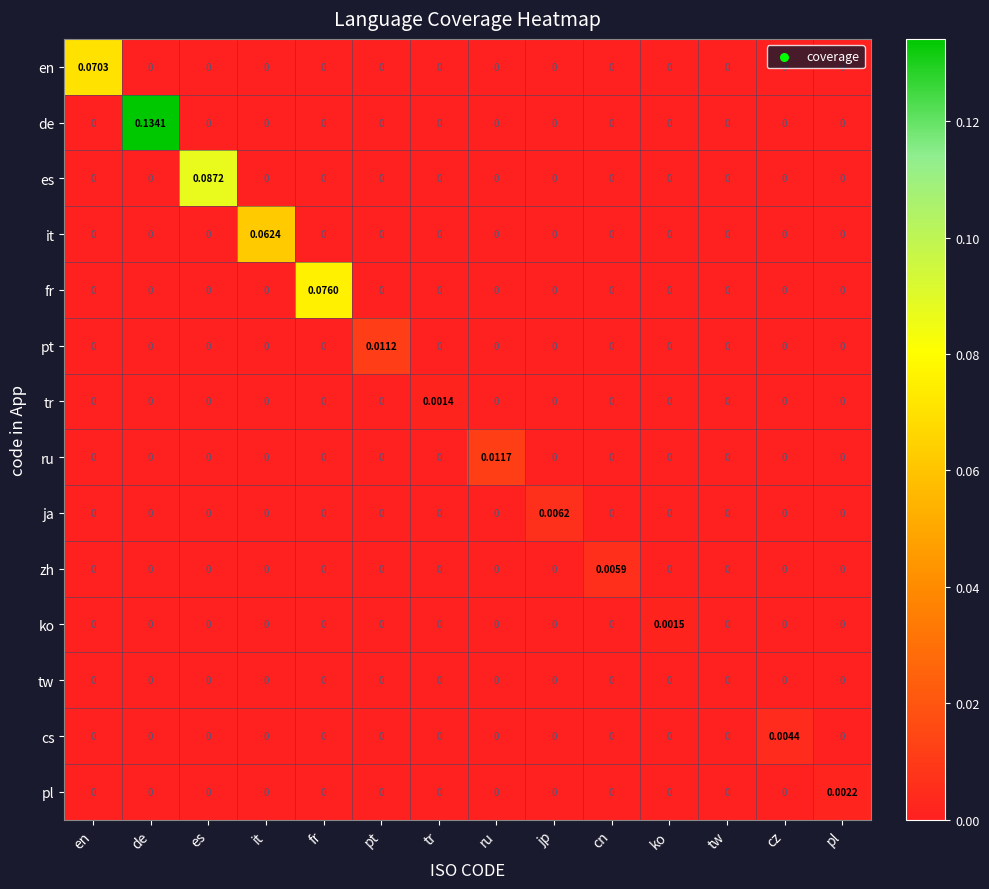

Which series has the largest total across all categories?

de